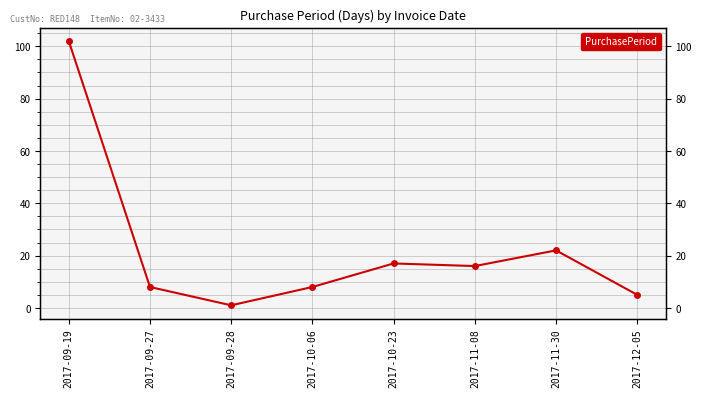

Where is the data nearest to the value 51?

2017-11-30